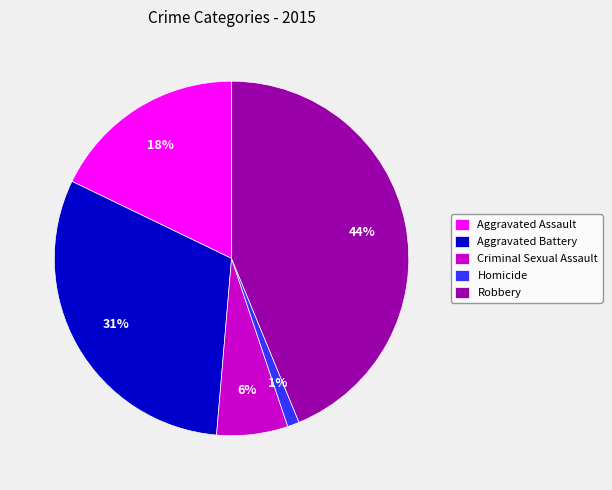

Rank the categories by value from lowest to highest.

Homicide, Criminal Sexual Assault, Aggravated Assault, Aggravated Battery, Robbery